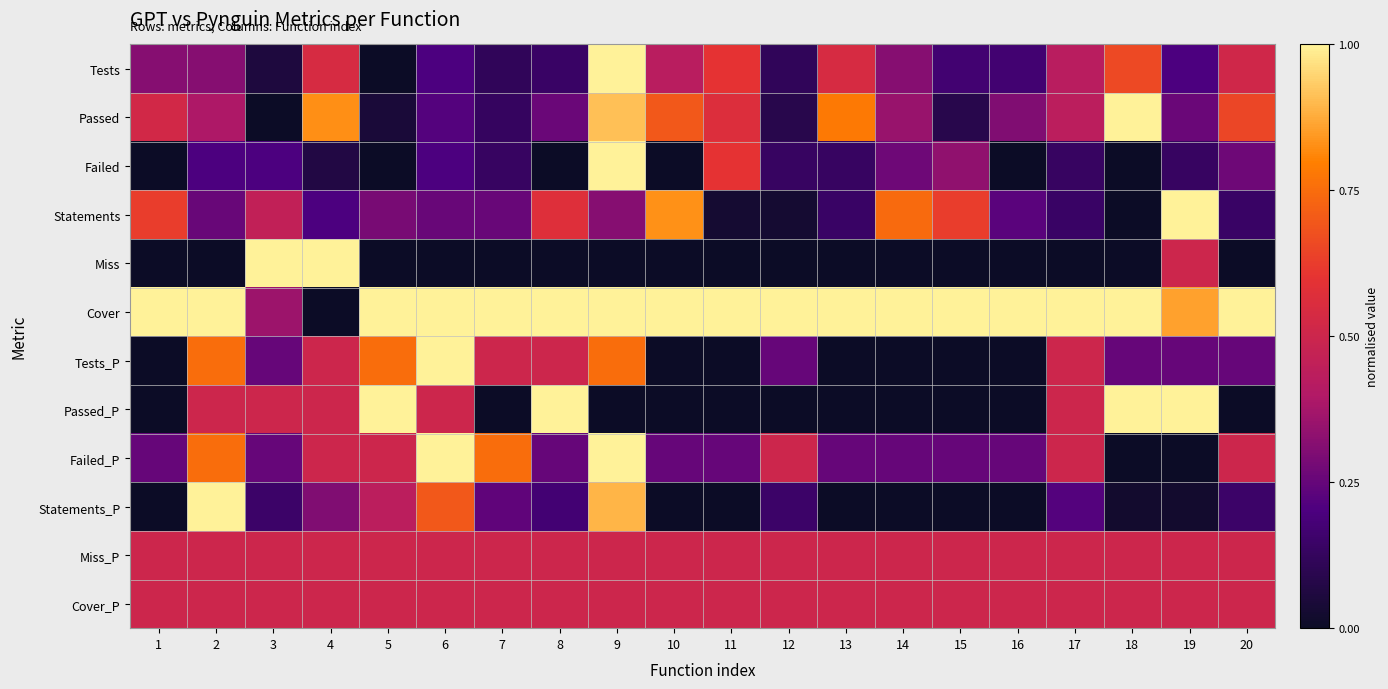

Reading right to left, list all the values displayed in this chart.

Tests: 20=0.5	19=0.2	18=0.7	17=0.4	16=0.2	15=0.2	14=0.3	13=0.5	12=0.1	11=0.6	10=0.4	9=1.0	8=0.1	7=0.1	6=0.2	5=0.0	4=0.5	3=0.1	2=0.3	1=0.3
Passed: 20=0.7	19=0.3	18=1.0	17=0.4	16=0.3	15=0.1	14=0.3	13=0.8	12=0.1	11=0.6	10=0.7	9=0.9	8=0.3	7=0.1	6=0.2	5=0.0	4=0.8	3=0.0	2=0.4	1=0.5
Failed: 20=0.3	19=0.1	18=0.0	17=0.1	16=0.0	15=0.3	14=0.3	13=0.1	12=0.1	11=0.6	10=0.0	9=1.0	8=0.0	7=0.1	6=0.2	5=0.0	4=0.1	3=0.2	2=0.2	1=0.0
Statements: 20=0.1	19=1.0	18=0.0	17=0.1	16=0.2	15=0.6	14=0.7	13=0.1	12=0.0	11=0.0	10=0.8	9=0.3	8=0.6	7=0.3	6=0.3	5=0.3	4=0.2	3=0.5	2=0.3	1=0.6
Miss: 20=0.0	19=0.5	18=0.0	17=0.0	16=0.0	15=0.0	14=0.0	13=0.0	12=0.0	11=0.0	10=0.0	9=0.0	8=0.0	7=0.0	6=0.0	5=0.0	4=1.0	3=1.0	2=0.0	1=0.0
Cover: 20=1.0	19=0.9	18=1.0	17=1.0	16=1.0	15=1.0	14=1.0	13=1.0	12=1.0	11=1.0	10=1.0	9=1.0	8=1.0	7=1.0	6=1.0	5=1.0	4=0.0	3=0.4	2=1.0	1=1.0
Tests_P: 20=0.2	19=0.2	18=0.2	17=0.5	16=0.0	15=0.0	14=0.0	13=0.0	12=0.2	11=0.0	10=0.0	9=0.8	8=0.5	7=0.5	6=1.0	5=0.8	4=0.5	3=0.2	2=0.8	1=0.0
Passed_P: 20=0.0	19=1.0	18=1.0	17=0.5	16=0.0	15=0.0	14=0.0	13=0.0	12=0.0	11=0.0	10=0.0	9=0.0	8=1.0	7=0.0	6=0.5	5=1.0	4=0.5	3=0.5	2=0.5	1=0.0
Failed_P: 20=0.5	19=0.0	18=0.0	17=0.5	16=0.2	15=0.2	14=0.2	13=0.2	12=0.5	11=0.2	10=0.2	9=1.0	8=0.2	7=0.8	6=1.0	5=0.5	4=0.5	3=0.2	2=0.8	1=0.2
Statements_P: 20=0.2	19=0.0	18=0.0	17=0.2	16=0.0	15=0.0	14=0.0	13=0.0	12=0.2	11=0.0	10=0.0	9=0.9	8=0.2	7=0.2	6=0.7	5=0.4	4=0.3	3=0.2	2=1.0	1=0.0
Miss_P: 20=0.5	19=0.5	18=0.5	17=0.5	16=0.5	15=0.5	14=0.5	13=0.5	12=0.5	11=0.5	10=0.5	9=0.5	8=0.5	7=0.5	6=0.5	5=0.5	4=0.5	3=0.5	2=0.5	1=0.5
Cover_P: 20=0.5	19=0.5	18=0.5	17=0.5	16=0.5	15=0.5	14=0.5	13=0.5	12=0.5	11=0.5	10=0.5	9=0.5	8=0.5	7=0.5	6=0.5	5=0.5	4=0.5	3=0.5	2=0.5	1=0.5